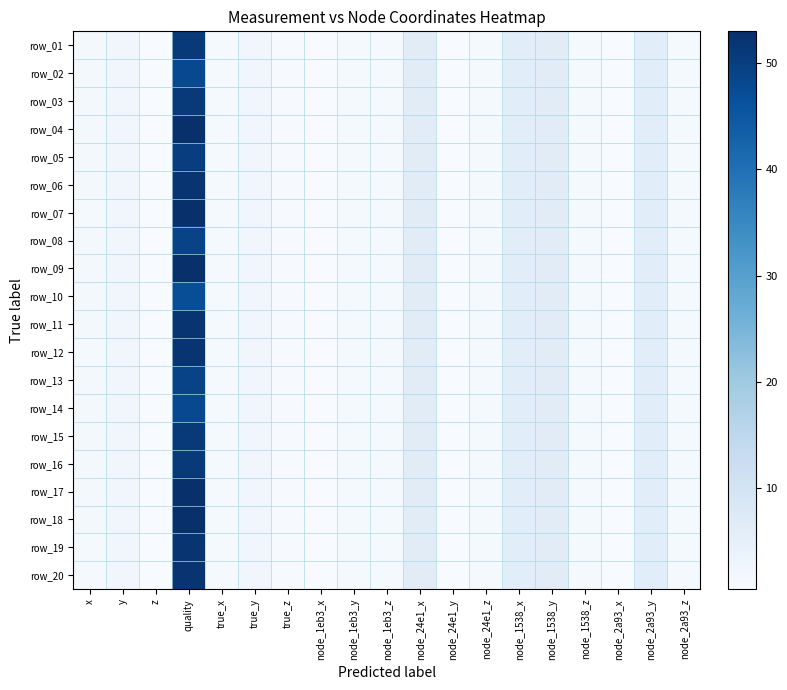

What is the sum of all row_17 values?

93.4